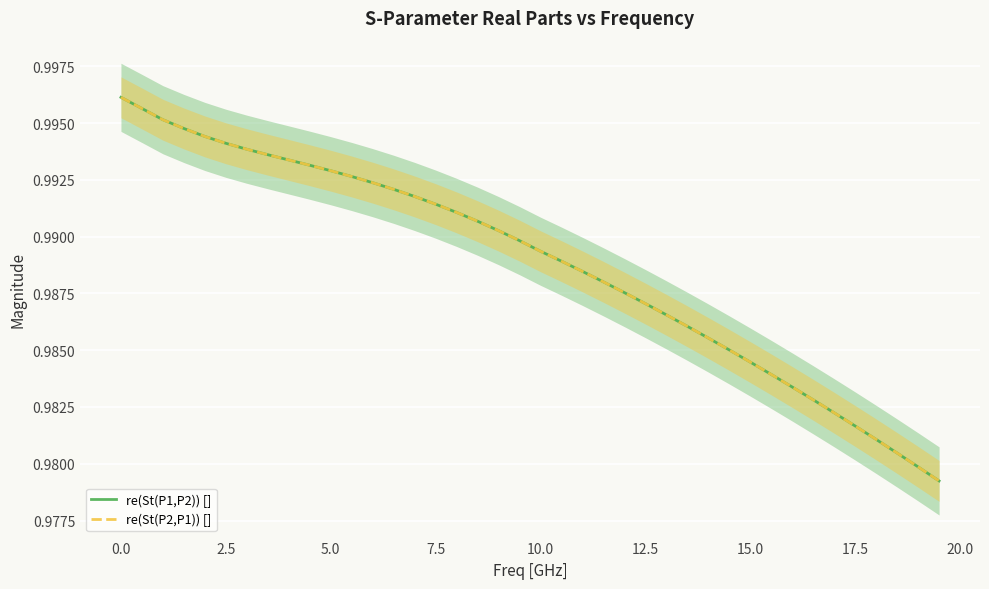

The re(St(P2,P1)) [] series shows 1.7 at 17.5. True or false?

False